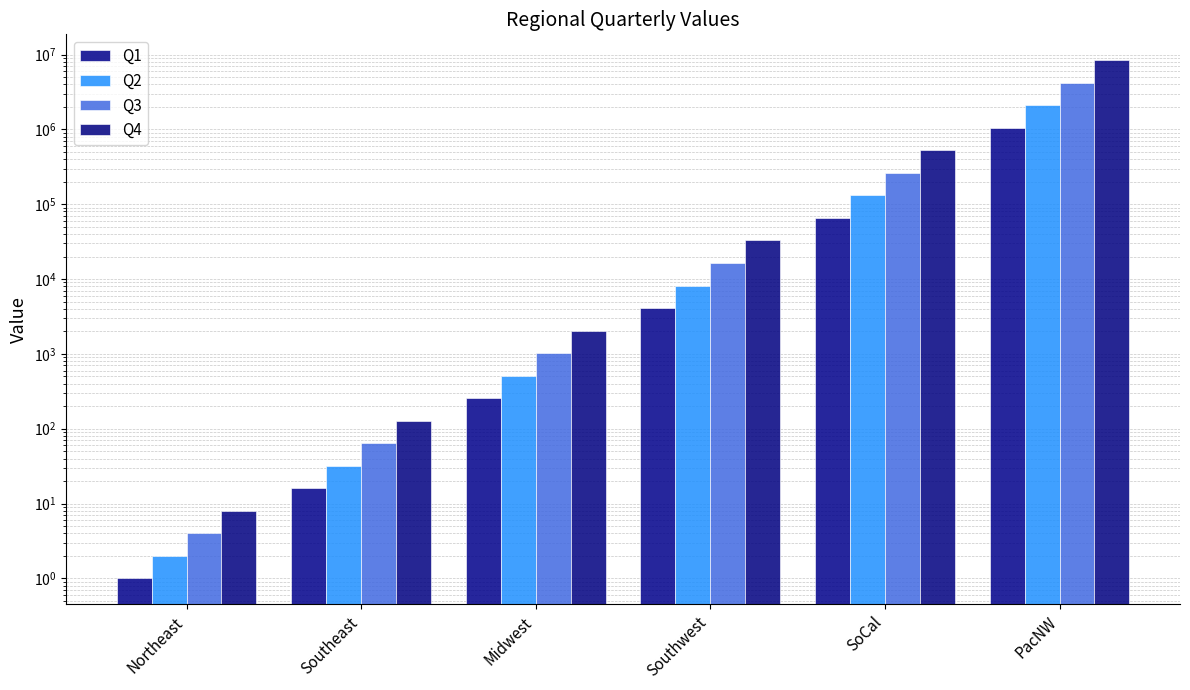

At which category does the chart reach its peak across all series?

PacNW